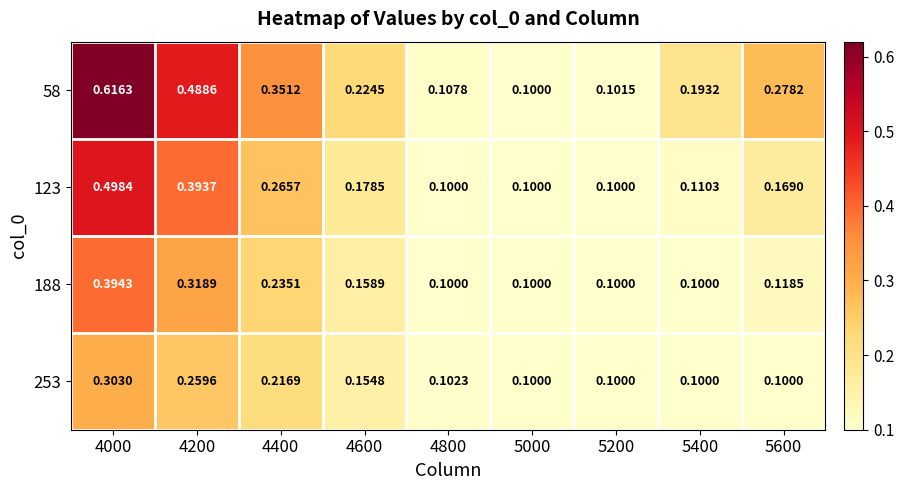

Is the value of 253 at 4200 greater than the value of 58 at 4000?

No